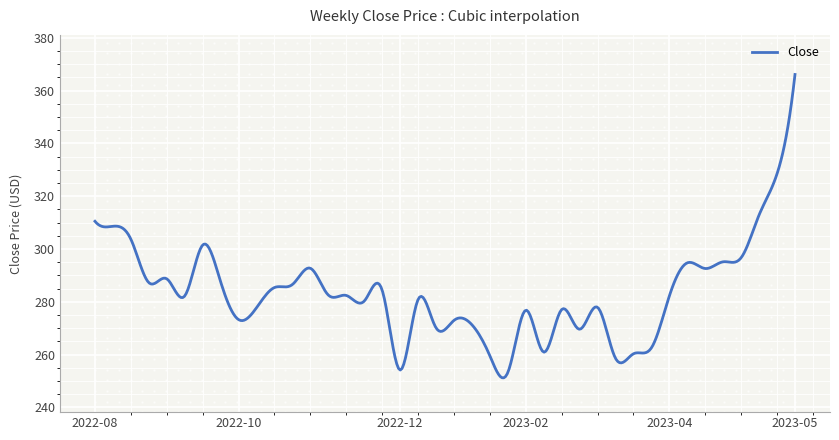

What is the difference between the maximum and minimum values?

114.9